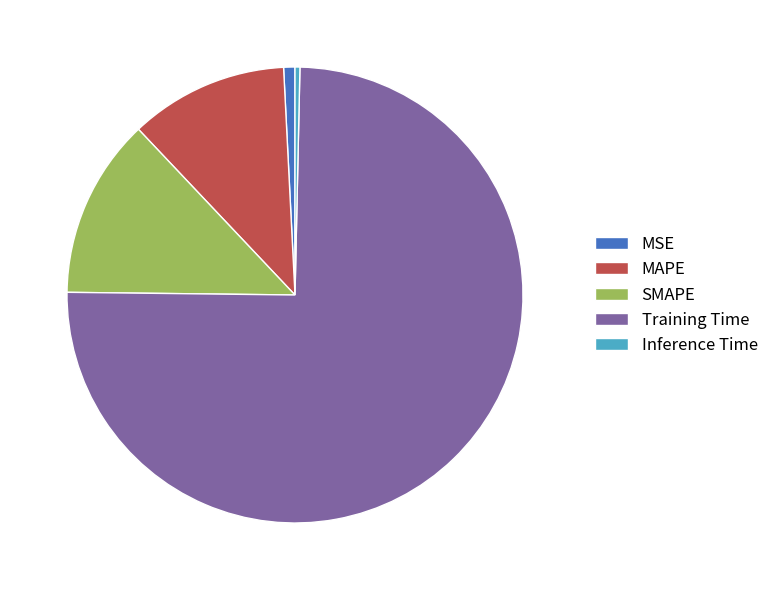

Does any single category account for the majority?

Yes